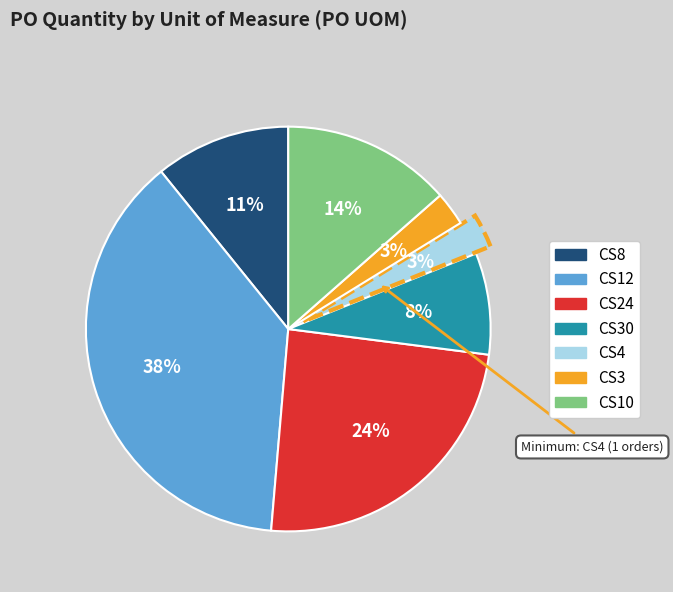

Is there any slice that represents more than half of the pie?

No